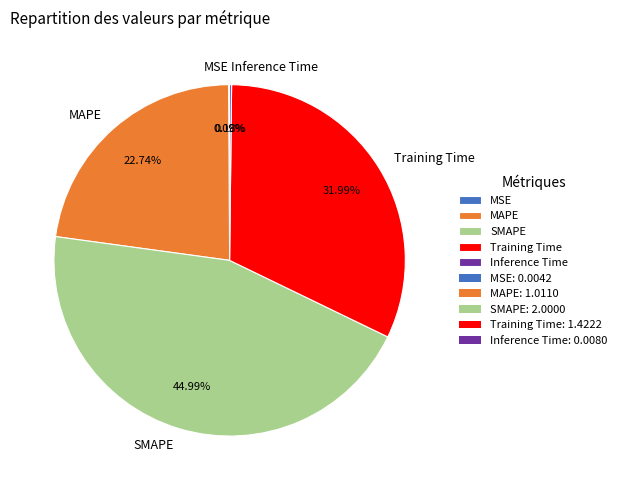

Combined, do MAPE and SMAPE account for over 50%?

Yes